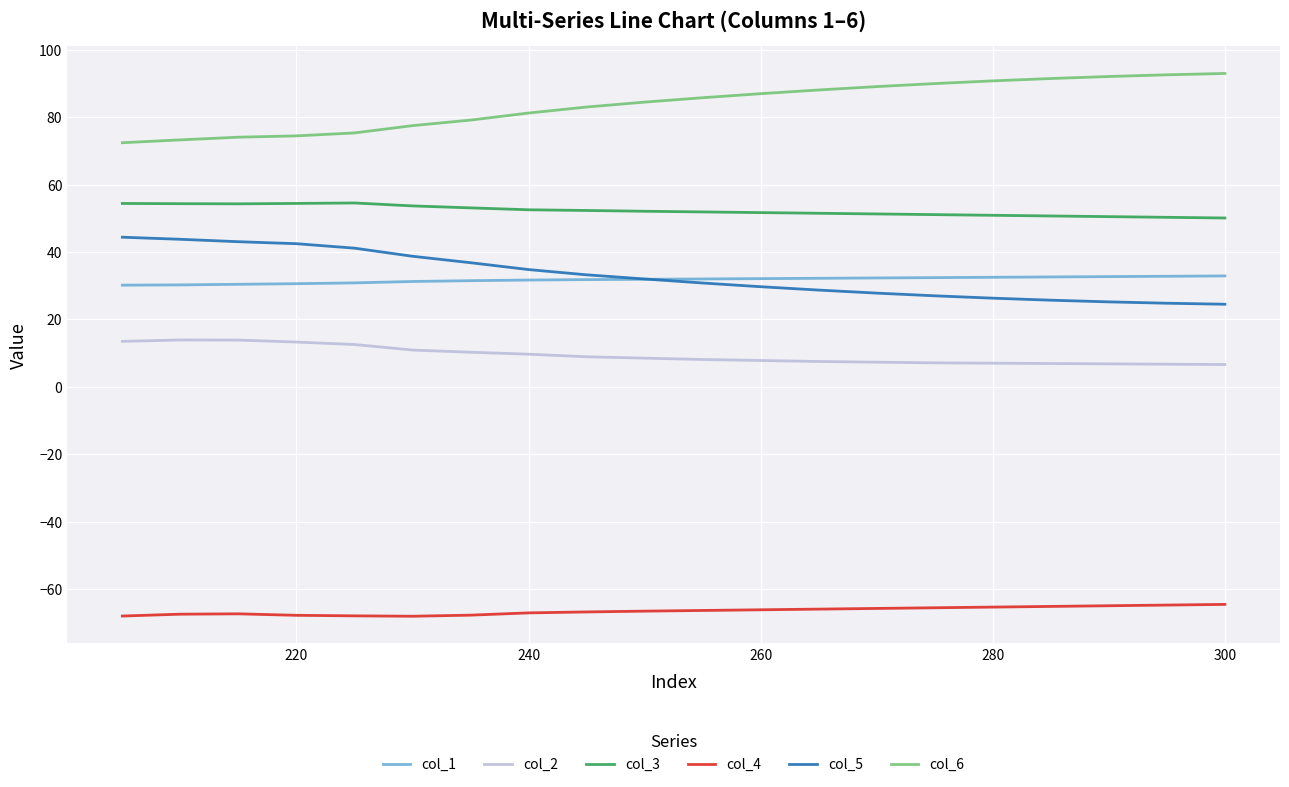

True or false: col_4 and col_3 intersect in this chart.

False